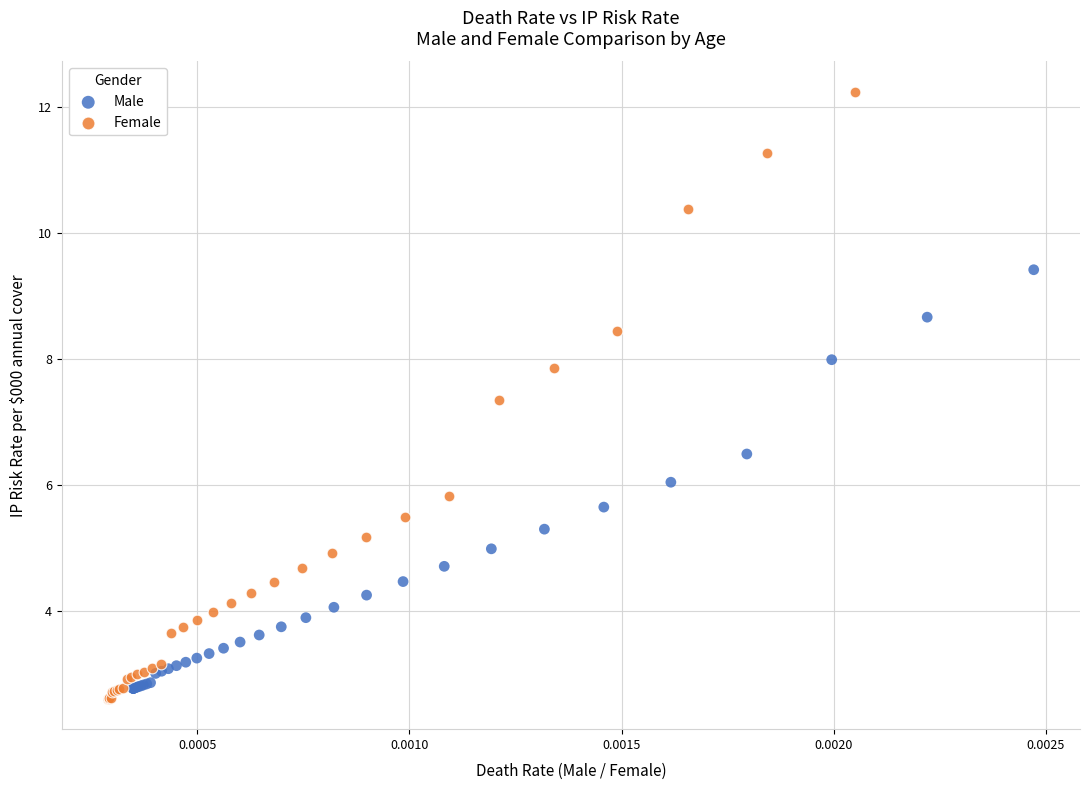

Which series contains the highest Y value?

Female